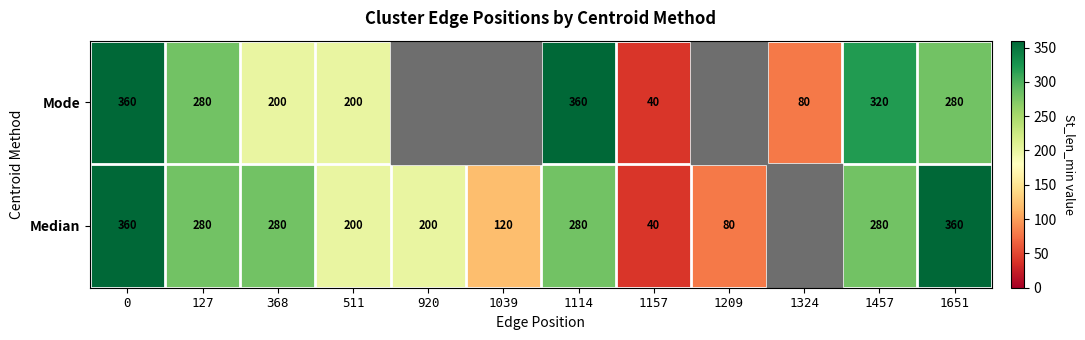

Is the value of Mode at 1651 greater than the value of Median at 1651?

No